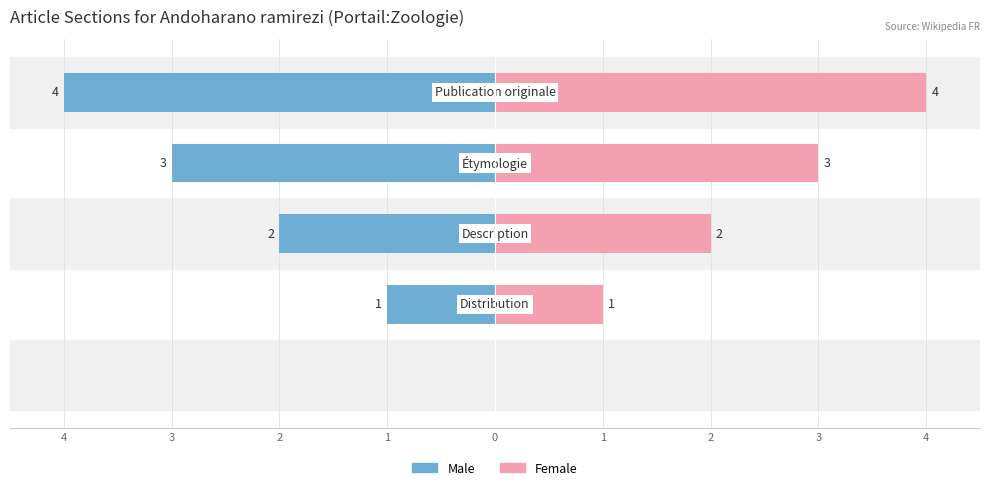

How many Male values are between -3 and -1?

3